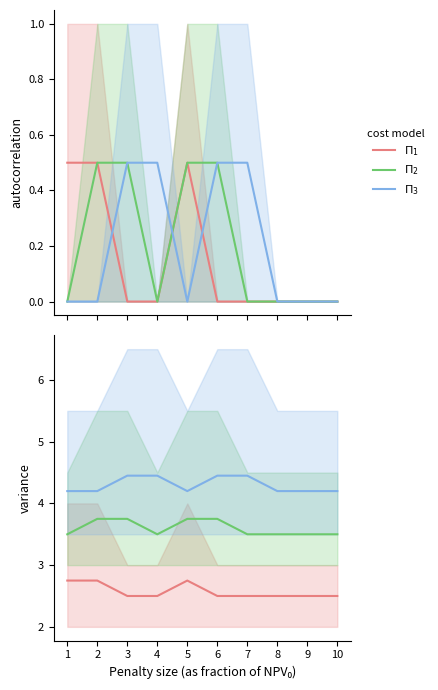

What is the value of the $\Pi_2$ point at the 8th from the left?

3.5